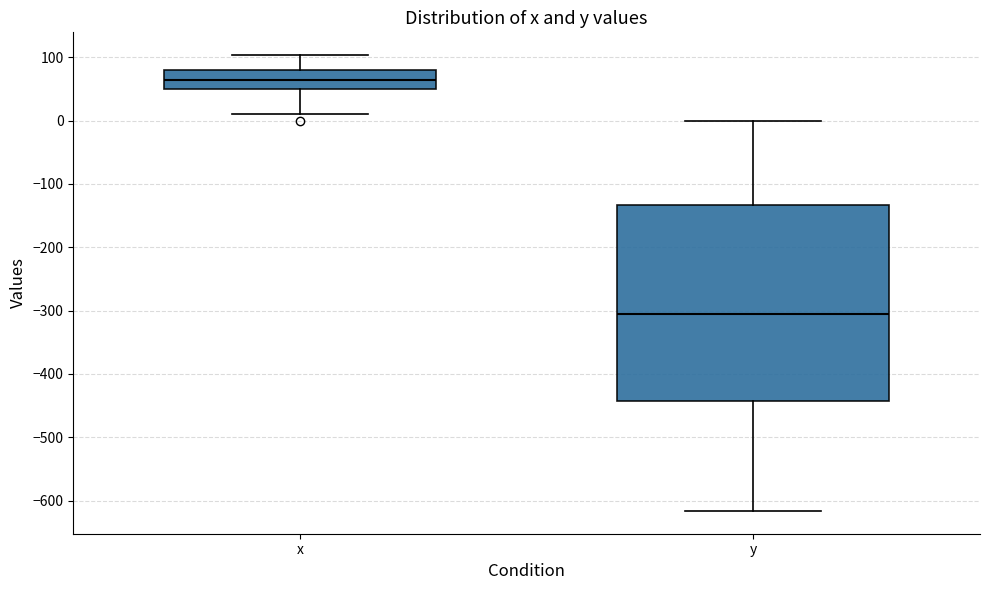

Where does the median line of the box for x sit on the y-axis? The values are not printed on the chart, so give them approximately, as read against the axis.

60